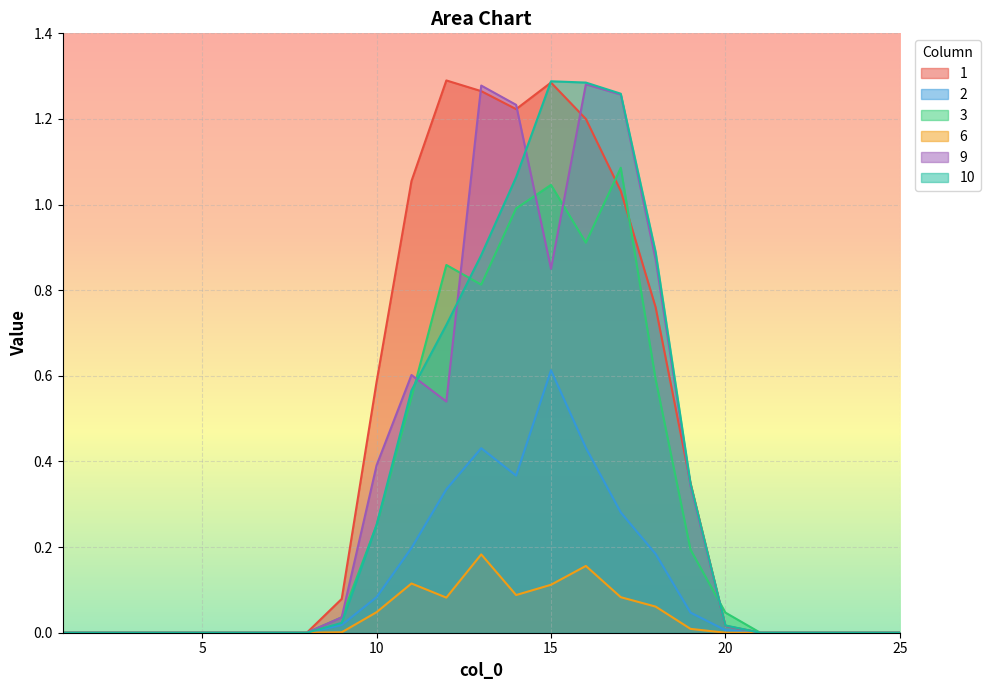

What is the difference between the 1 values at 21 and 13?

1.3